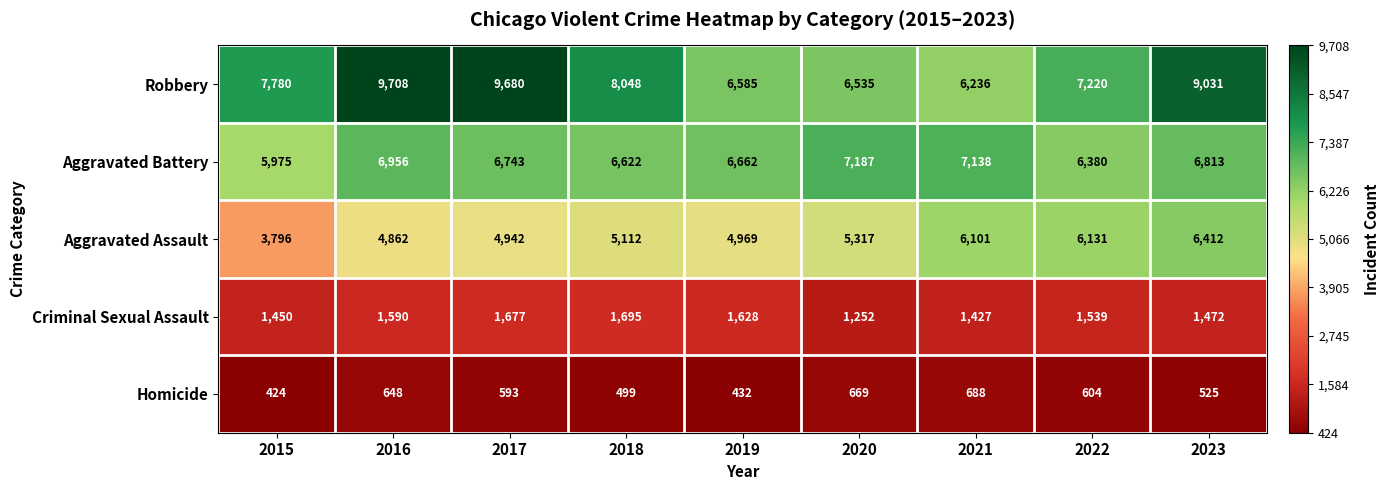

Read the Aggravated Assault value at 2021, to the nearest 10.

6100